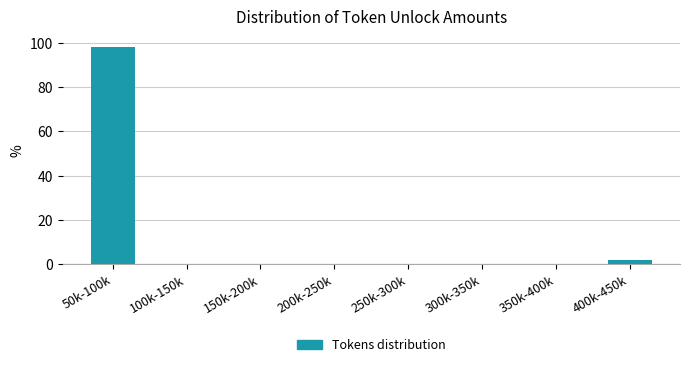

Reading left to right, list all the values displayed in this chart.

50k-100k=98.1	100k-150k=0.0	150k-200k=0.0	200k-250k=0.0	250k-300k=0.0	300k-350k=0.0	350k-400k=0.0	400k-450k=1.9